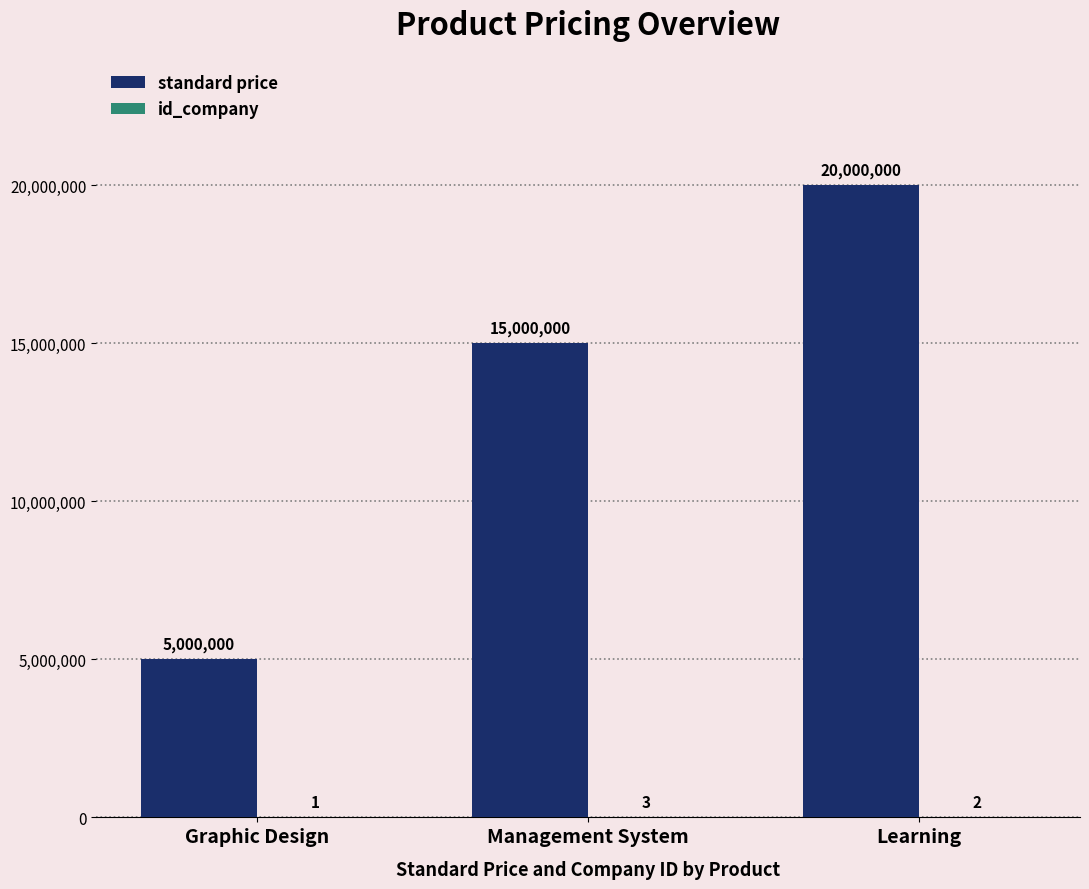

Is it true that standard price equals 7803376 at Graphic Design?

False